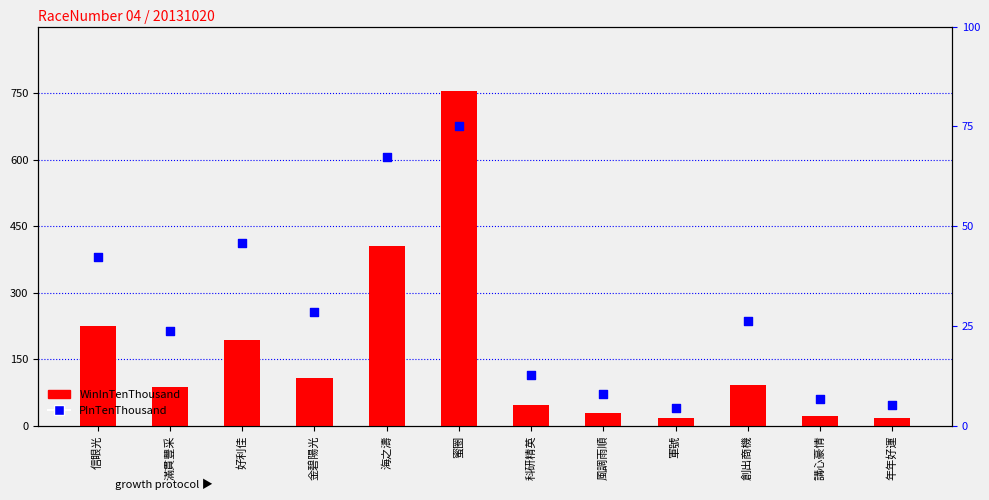

What is the total value across all series at 滿貫豐采?

111.8